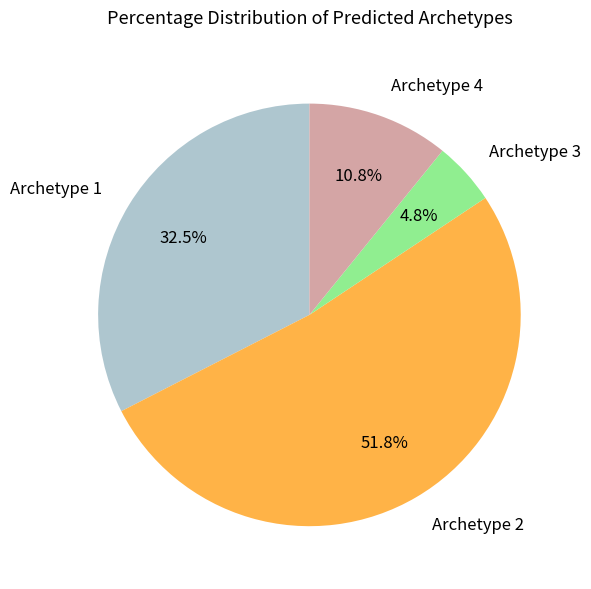

What percentage is NOT represented by Archetype 3?

95.2%